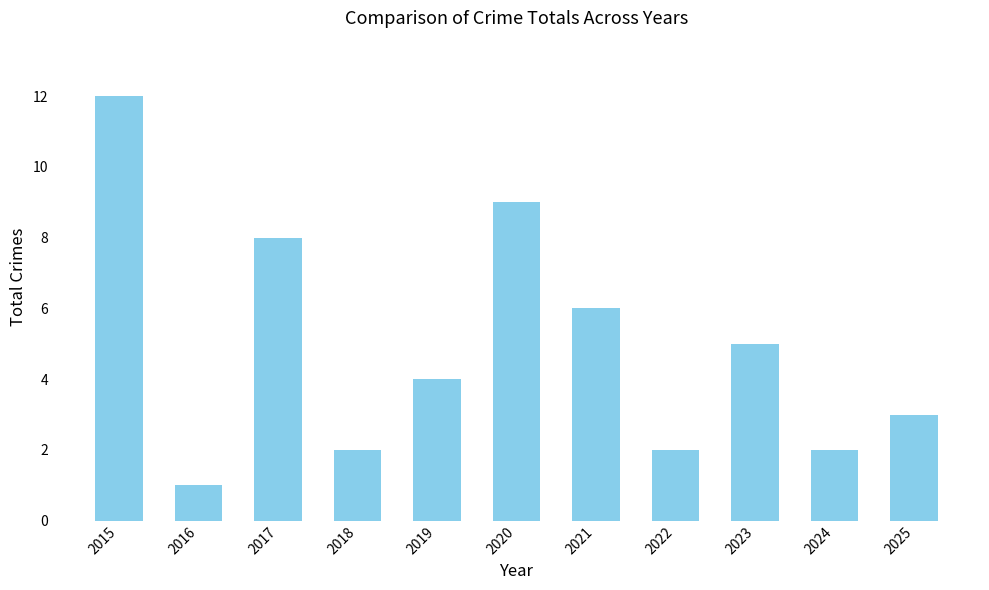

How many series are shown in this chart?

1